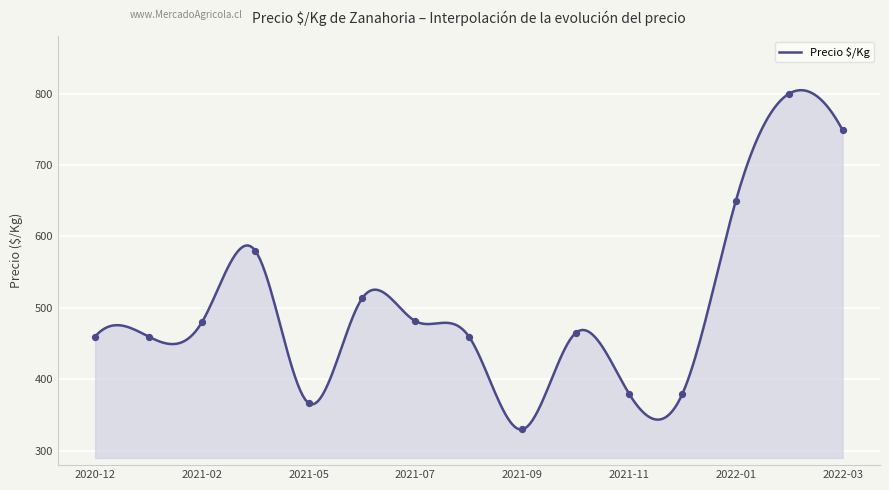

What is the minimum value for Precio $/Kg?

329.9